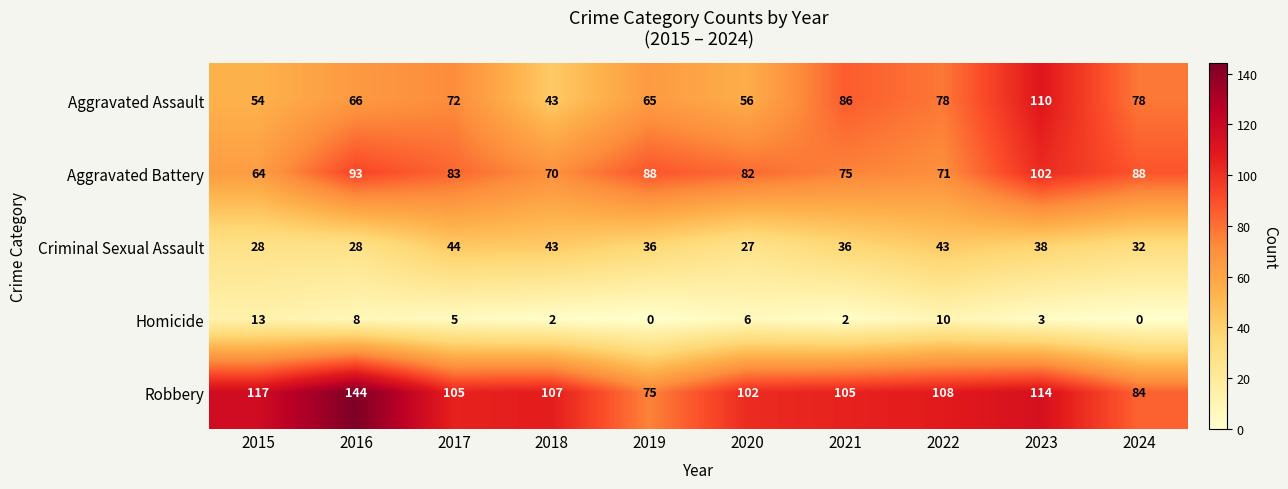

What is the maximum value shown in the chart?

144